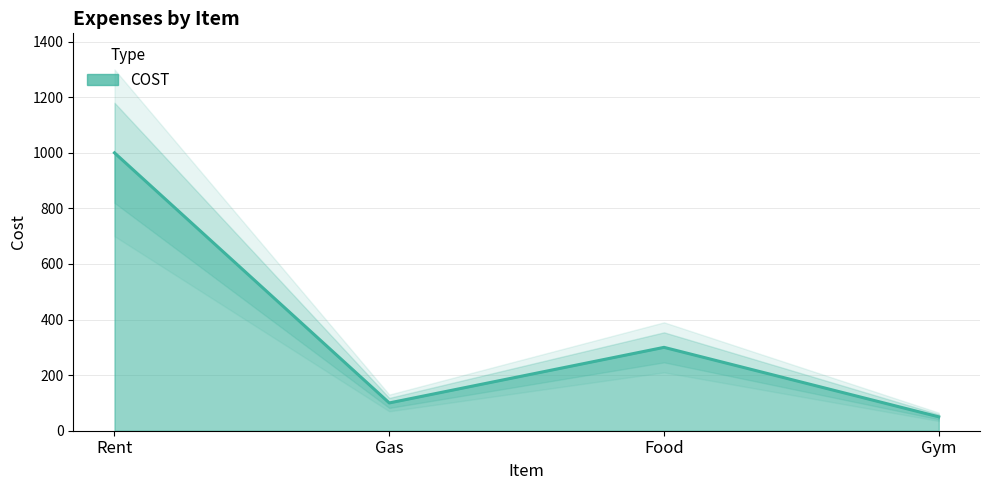

At which category does the chart reach its minimum across all series?

Gym